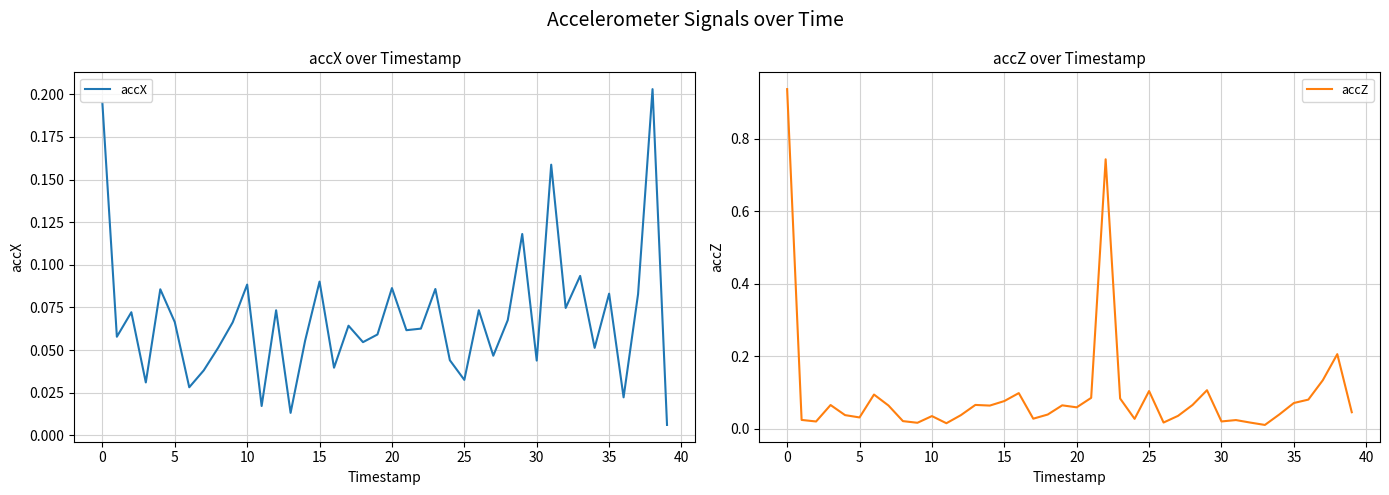

Reading left to right, what are all the values shown in this chart?

accX: 0.2	0.1	0.1	0.0	0.1	0.1	0.0	0.0	0.1	0.1	0.1	0.0	0.1	0.0	0.1	0.1	0.0	0.1	0.1	0.1	0.1	0.1	0.1	0.1	0.0	0.0	0.1	0.0	0.1	0.1	0.0	0.2	0.1	0.1	0.1	0.1	0.0	0.1	0.2	0.0
accZ: 0.9	0.0	0.0	0.1	0.0	0.0	0.1	0.1	0.0	0.0	0.0	0.0	0.0	0.1	0.1	0.1	0.1	0.0	0.0	0.1	0.1	0.1	0.7	0.1	0.0	0.1	0.0	0.0	0.1	0.1	0.0	0.0	0.0	0.0	0.0	0.1	0.1	0.1	0.2	0.0